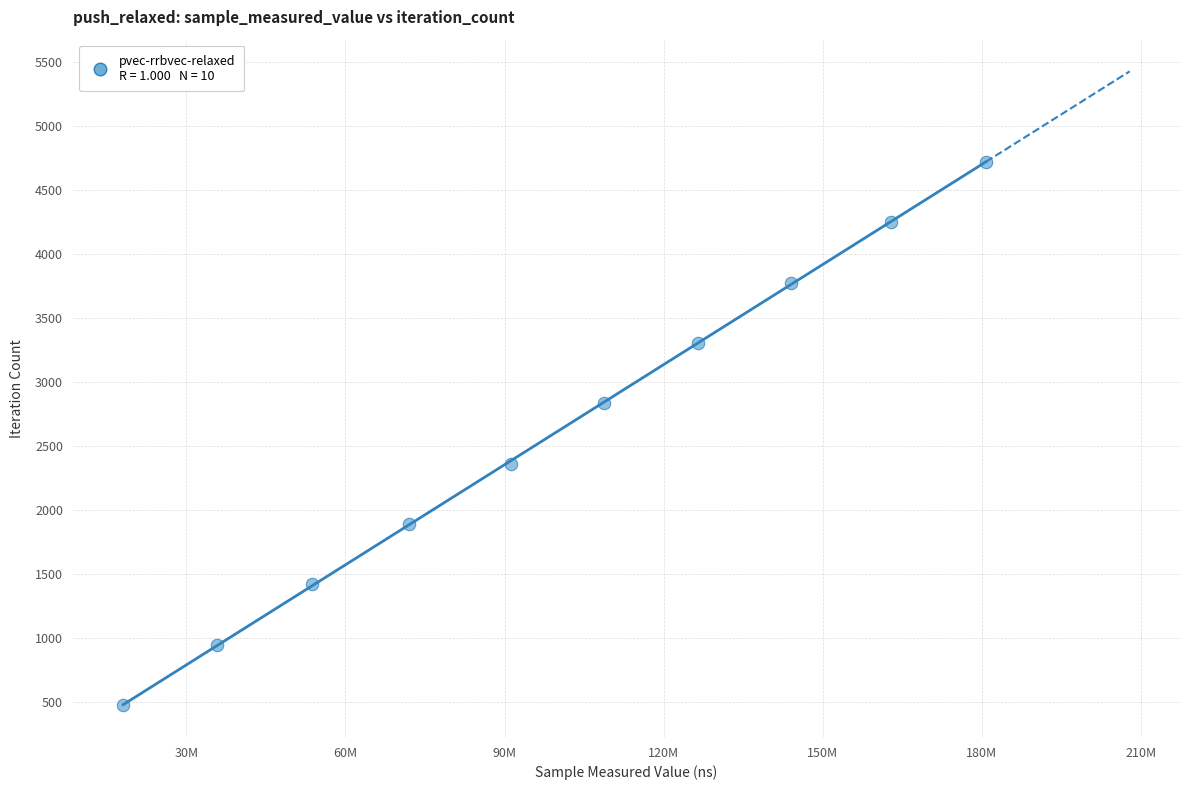

What is the range of Y values (max minus min)?

4248